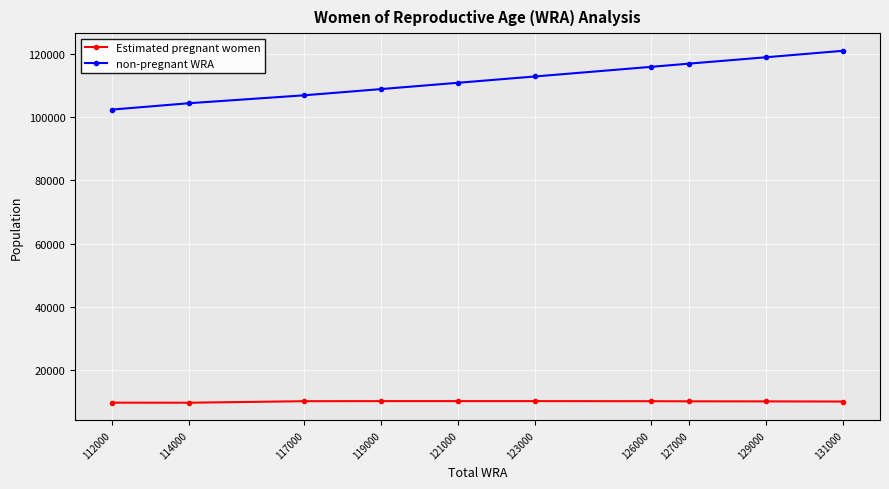

What is the maximum value shown in the chart?

121054.3